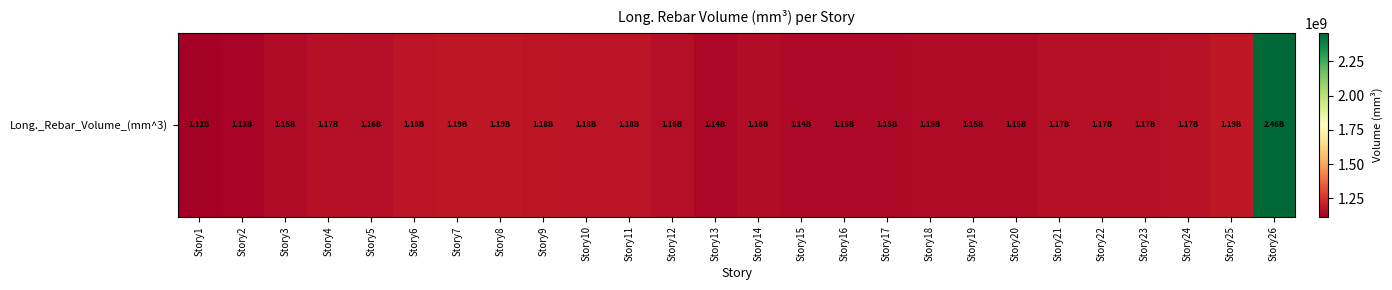

Approximately how many times larger is the value at Story23 compared to Story7?

1.0